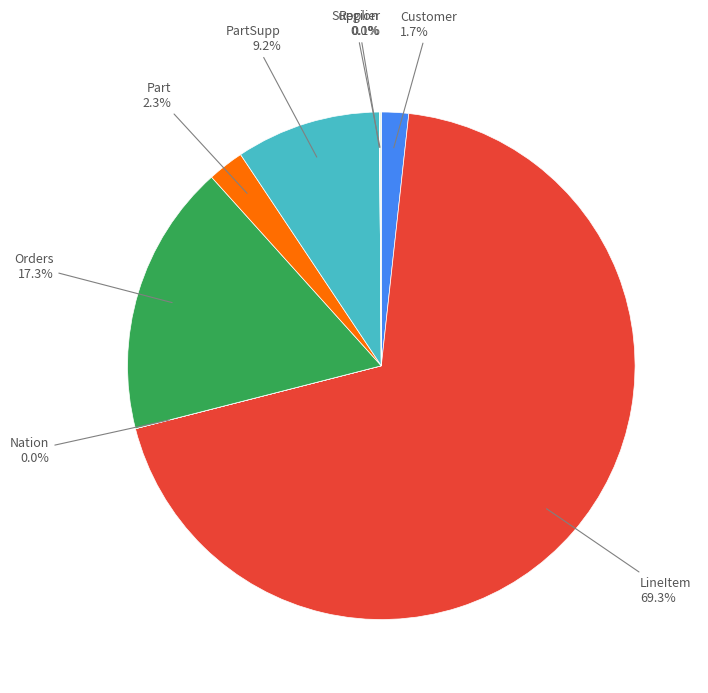

To the nearest percent, what is the average slice percentage?

12%